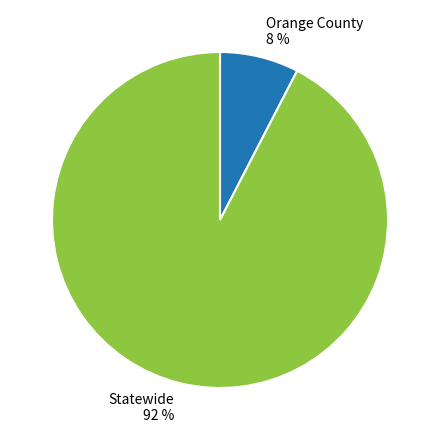

Is there a majority slice in this chart?

Yes